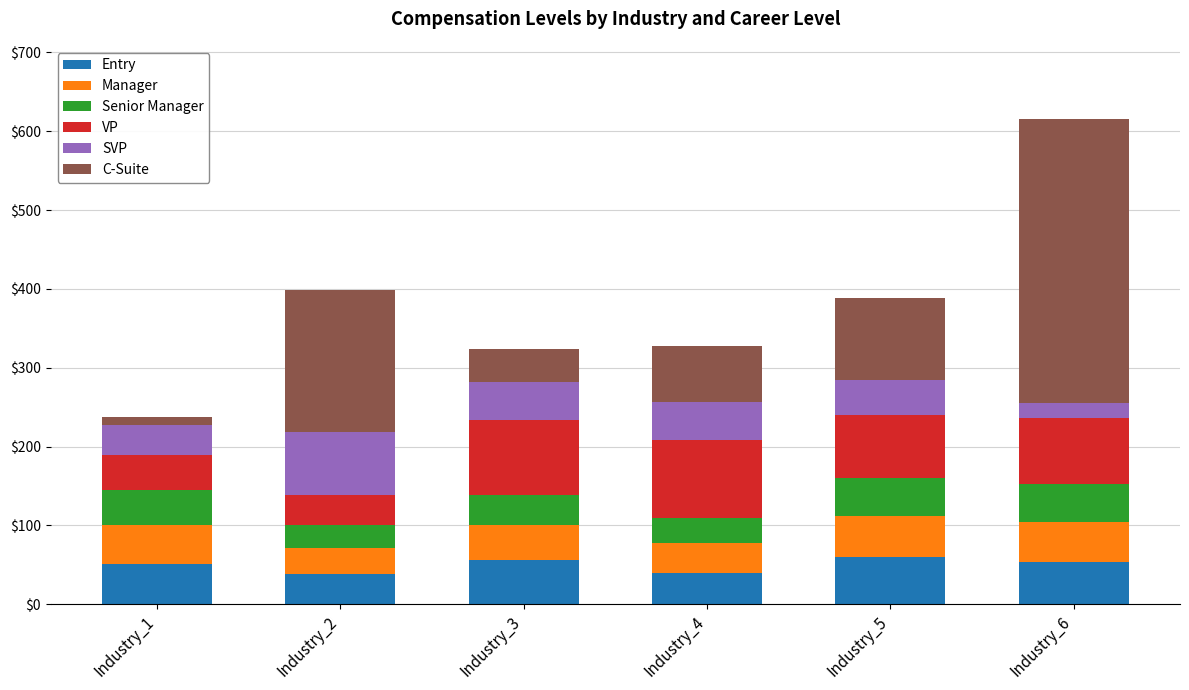

What is the sum of all Entry values?

299